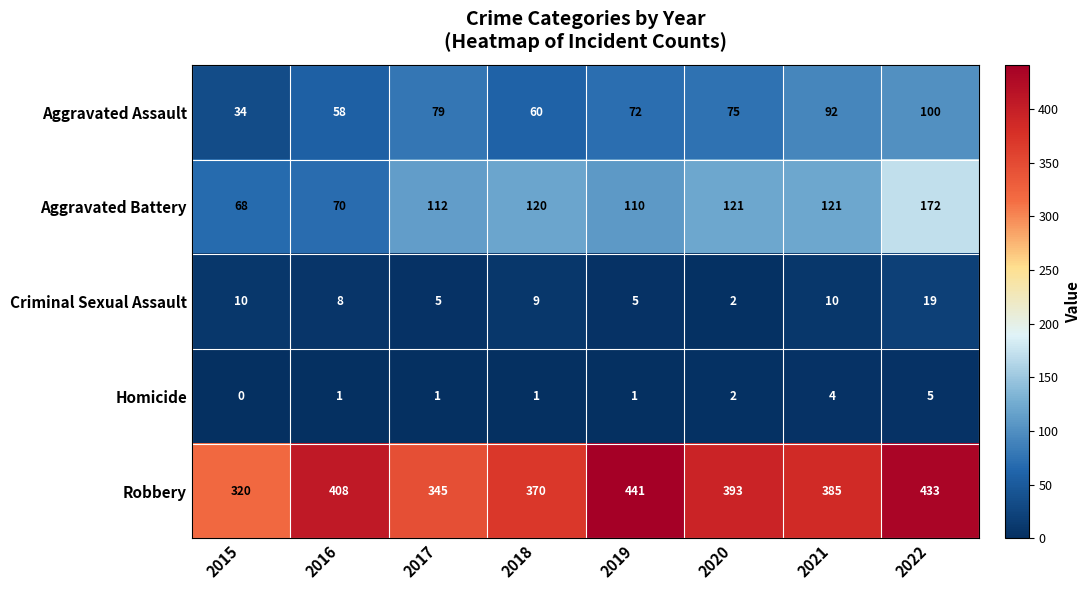

Rank the series by their maximum value, from lowest to highest.

Homicide, Criminal Sexual Assault, Aggravated Assault, Aggravated Battery, Robbery